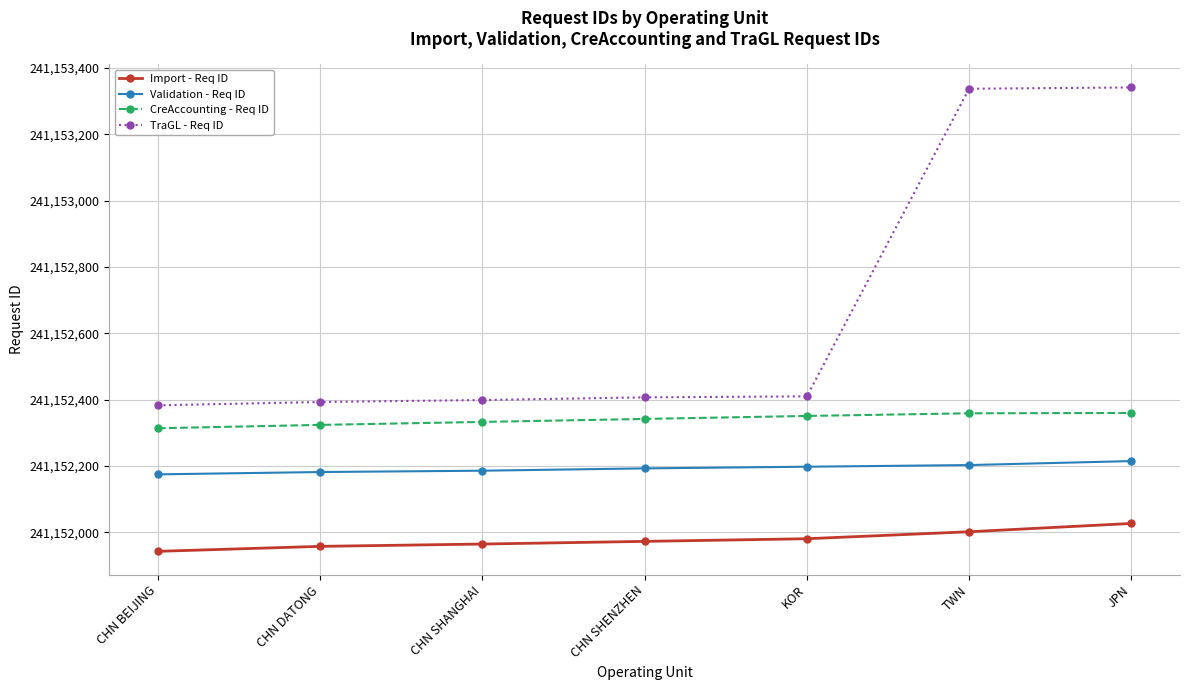

What is the spread (max minus min) of values at TWN?

1335